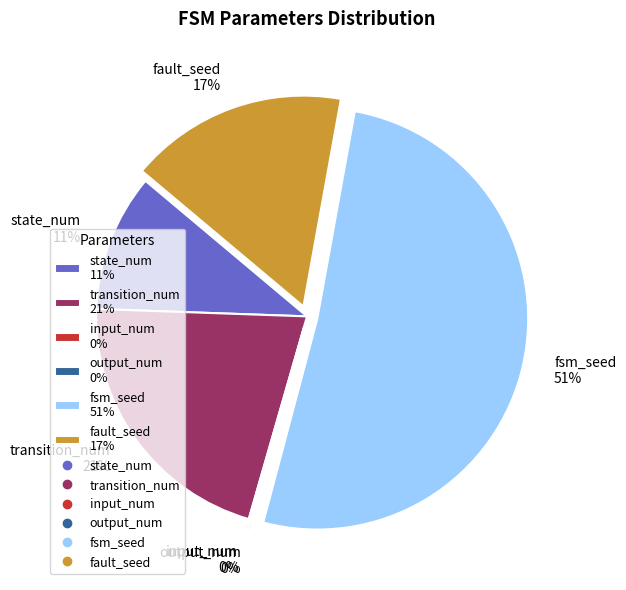

To the nearest percent, what percentage of the pie is transition_num?

21%